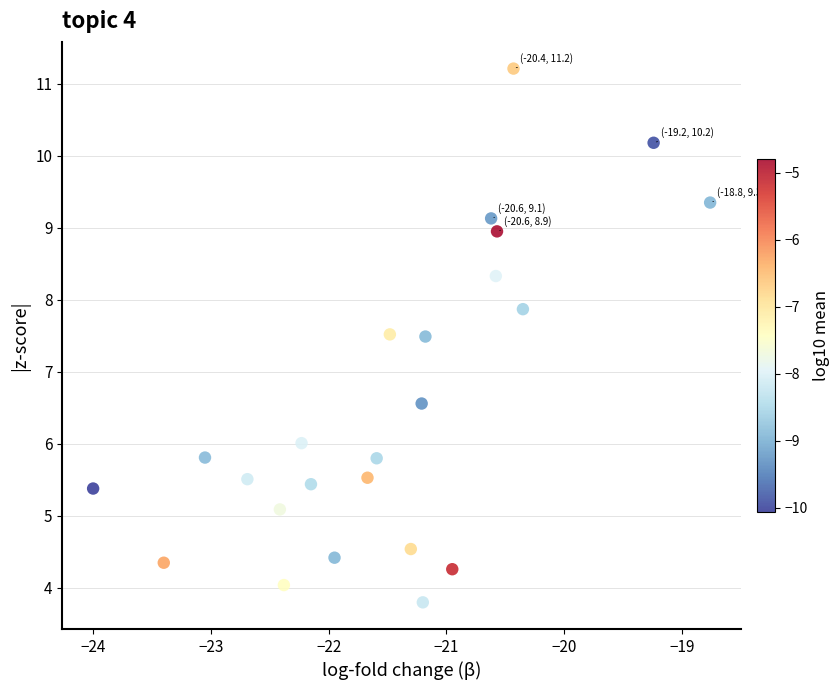

What is the range of Y values (max minus min)?

7.4